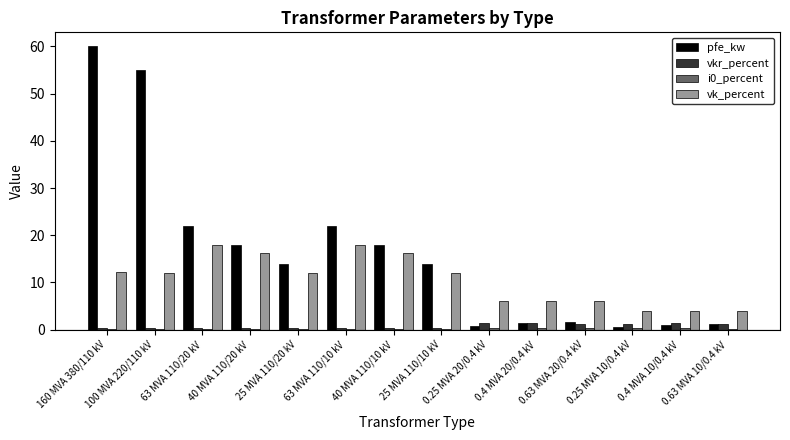

What is the highest value of the vkr_percent series?

1.4